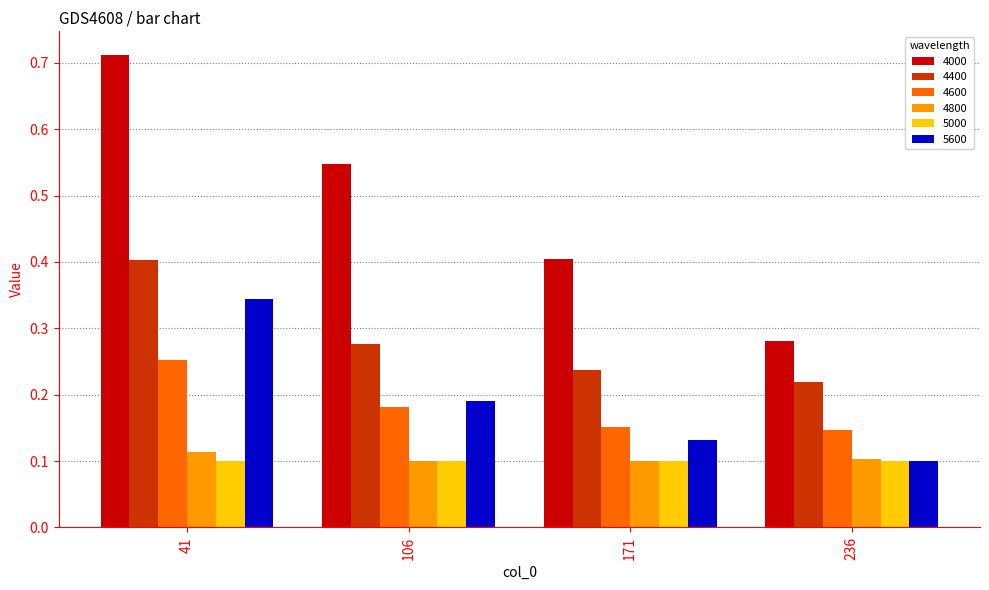

What is the difference between the highest and lowest values at 106?

0.4